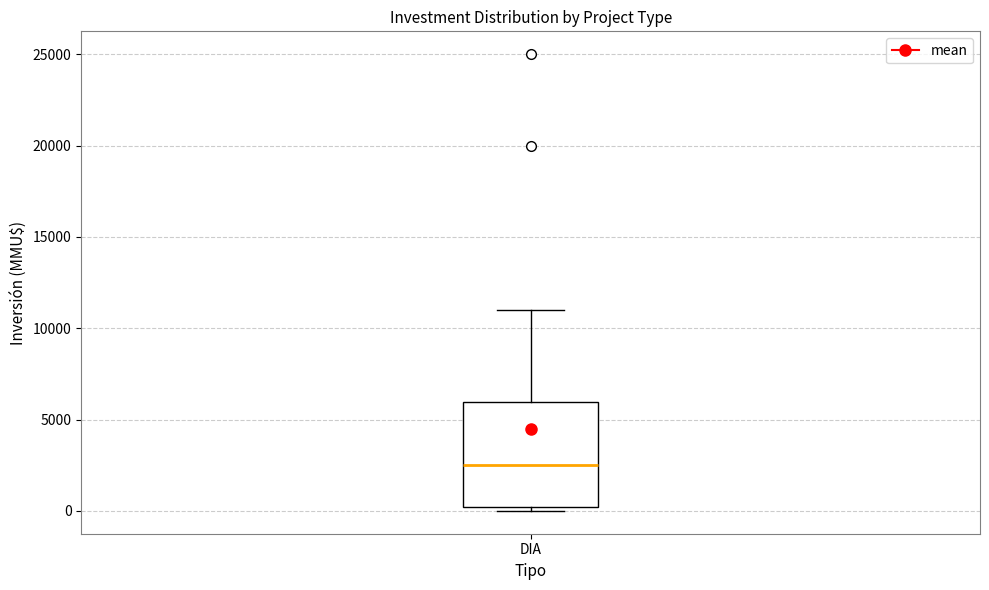

Read this box plot against the y-axis: the position of the median line, the range covered by the box, and the ends of both whiskers. The values are not printed on the chart, so give them approximately, as read against the axis.

median 2500, box 0 to 6000, whiskers 0 (just below the box's lower edge) to 11000